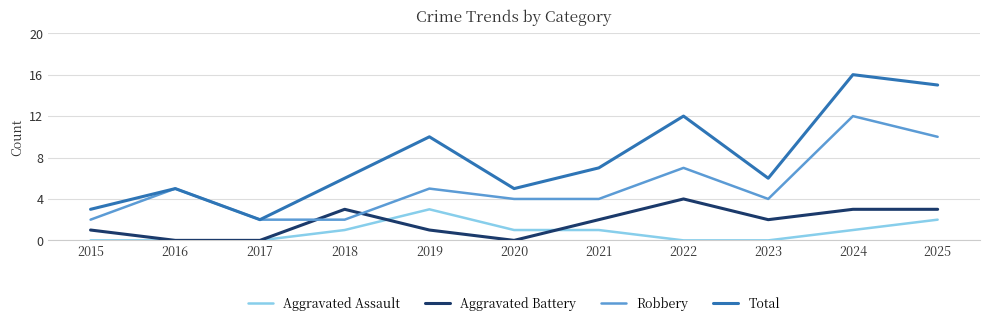

Which category has the highest value in the Total series?

2024